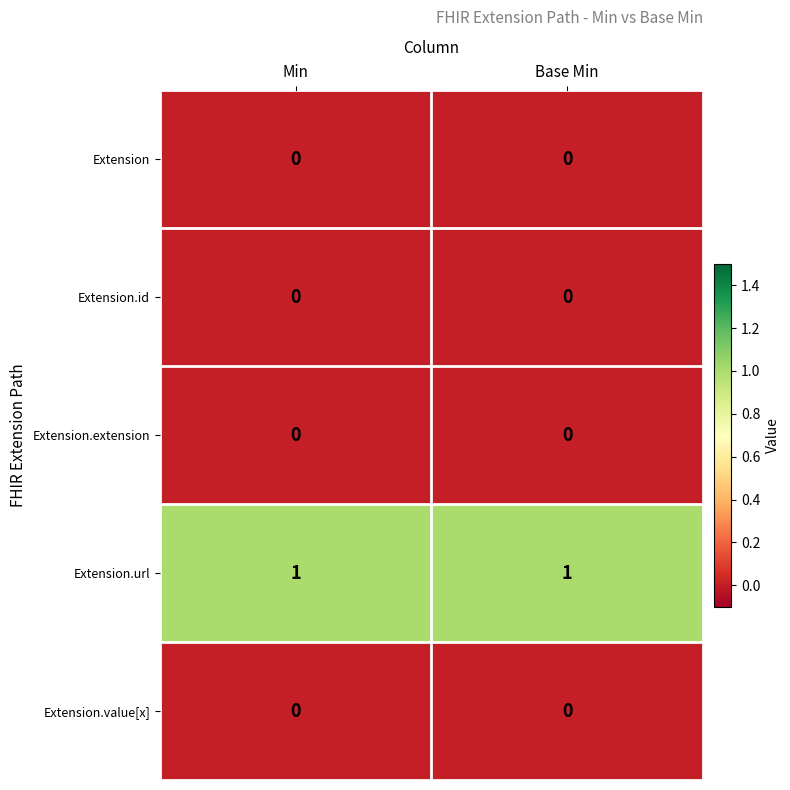

Reading left to right, transcribe all the data shown in this chart.

Extension: 0	0
Extension.id: 0	0
Extension.extension: 0	0
Extension.url: 1	1
Extension.value[x]: 0	0